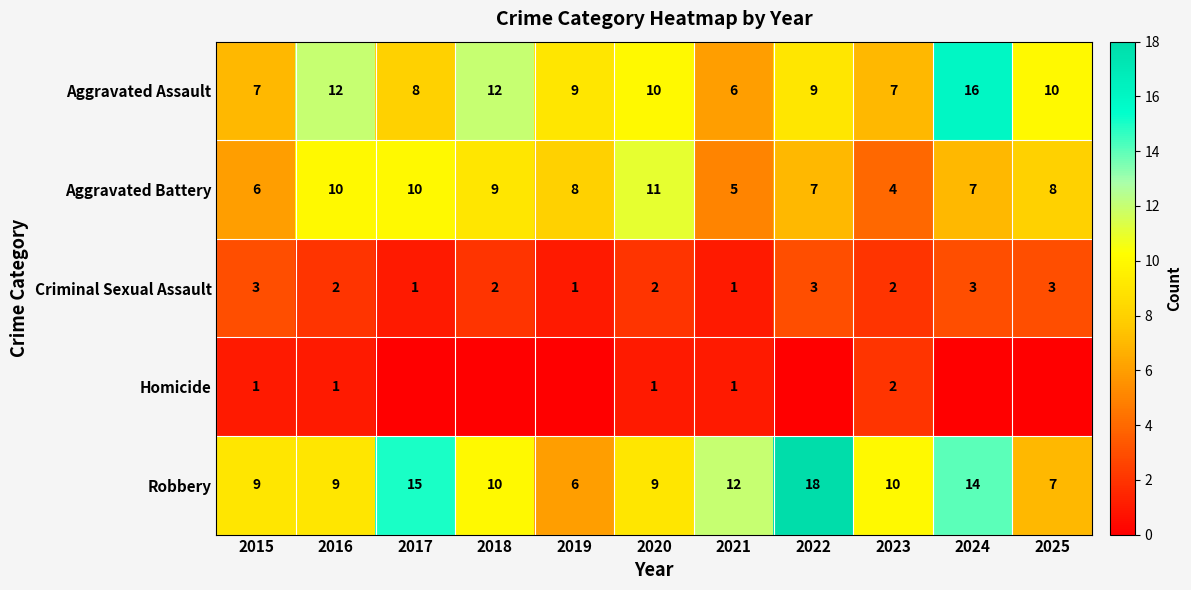

The Aggravated Battery series shows 10 at 2016. True or false?

True